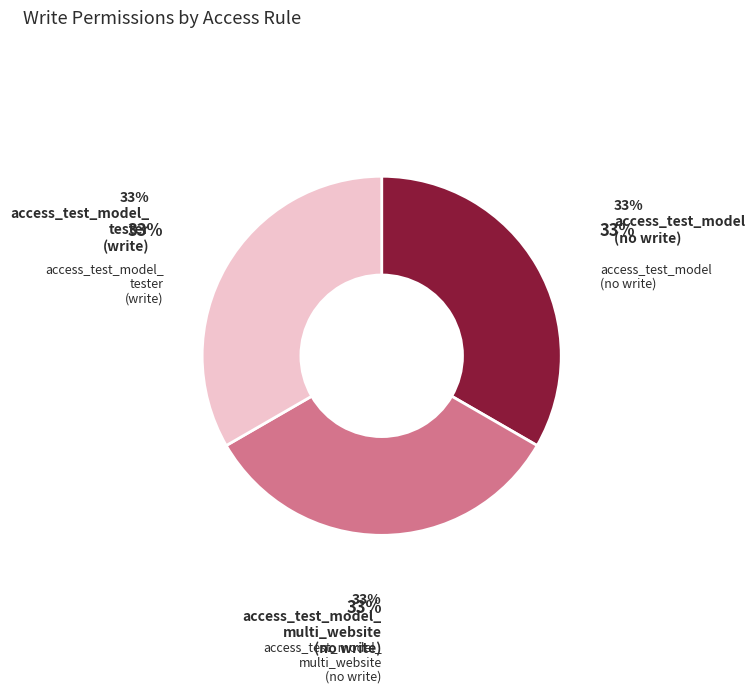

Is there a majority slice in this chart?

No